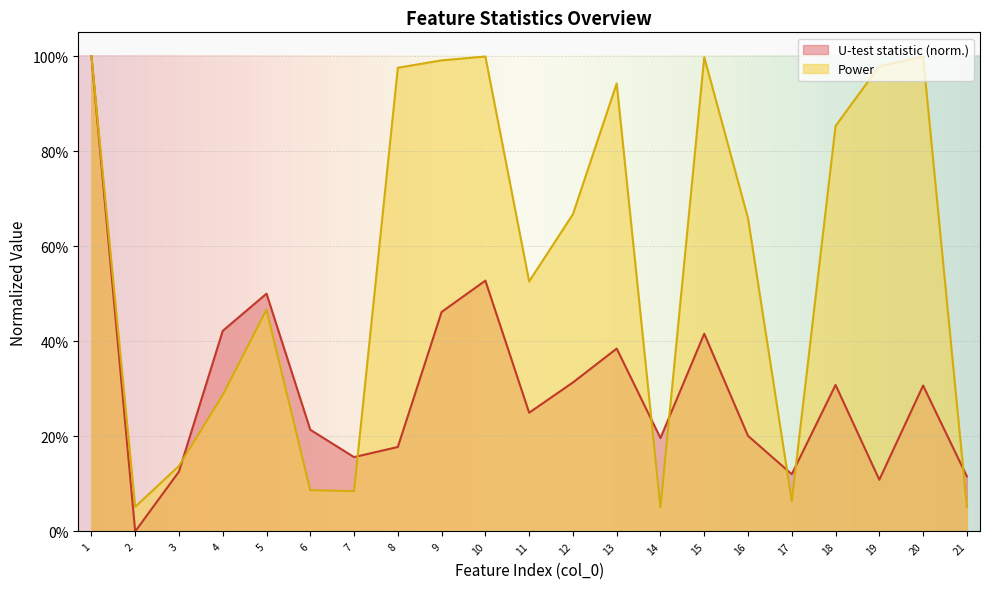

What is the average value of the U-test statistic series?

0.3